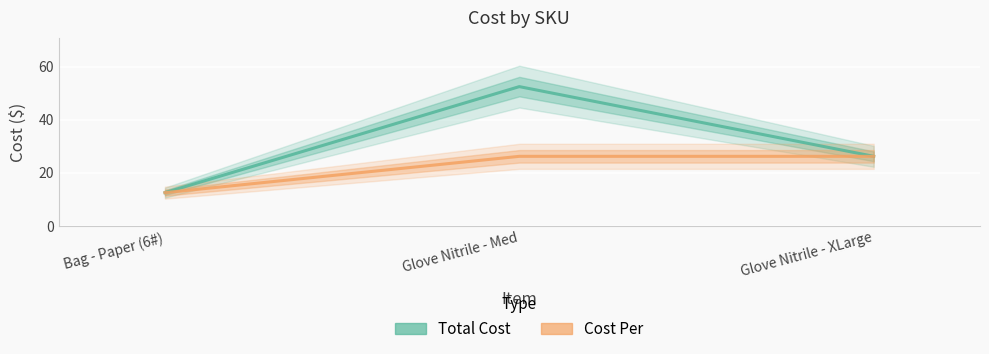

At which category is the sum across all series the highest?

Glove Nitrile - Med